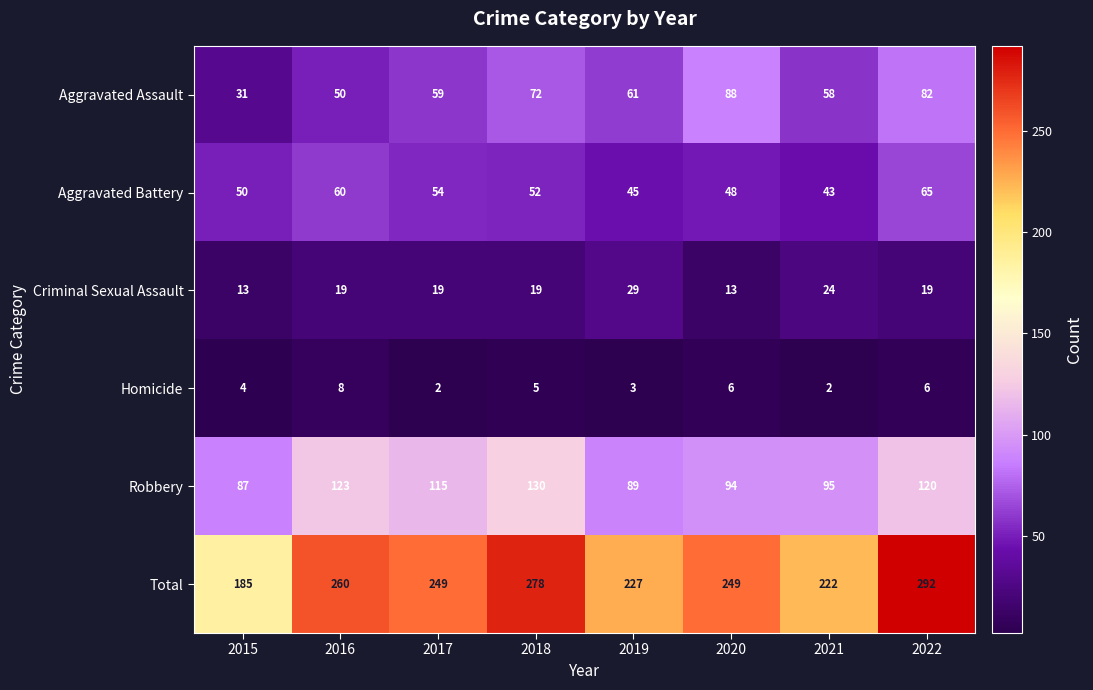

At which category is the sum across all series the highest?

2022